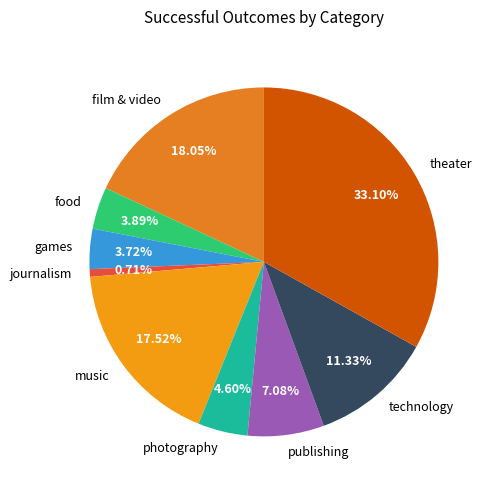

To the nearest percent, what is the combined percentage of theater and games?

37%